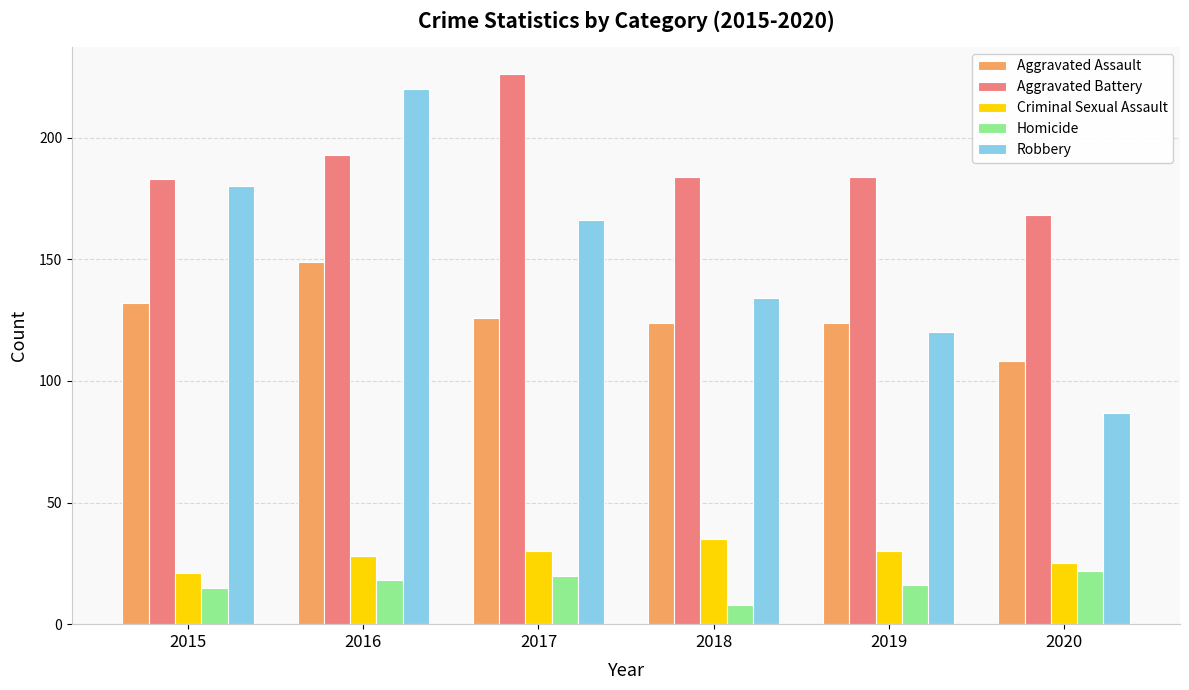

What is the difference between the maximum and second lowest values in the Criminal Sexual Assault series?

10